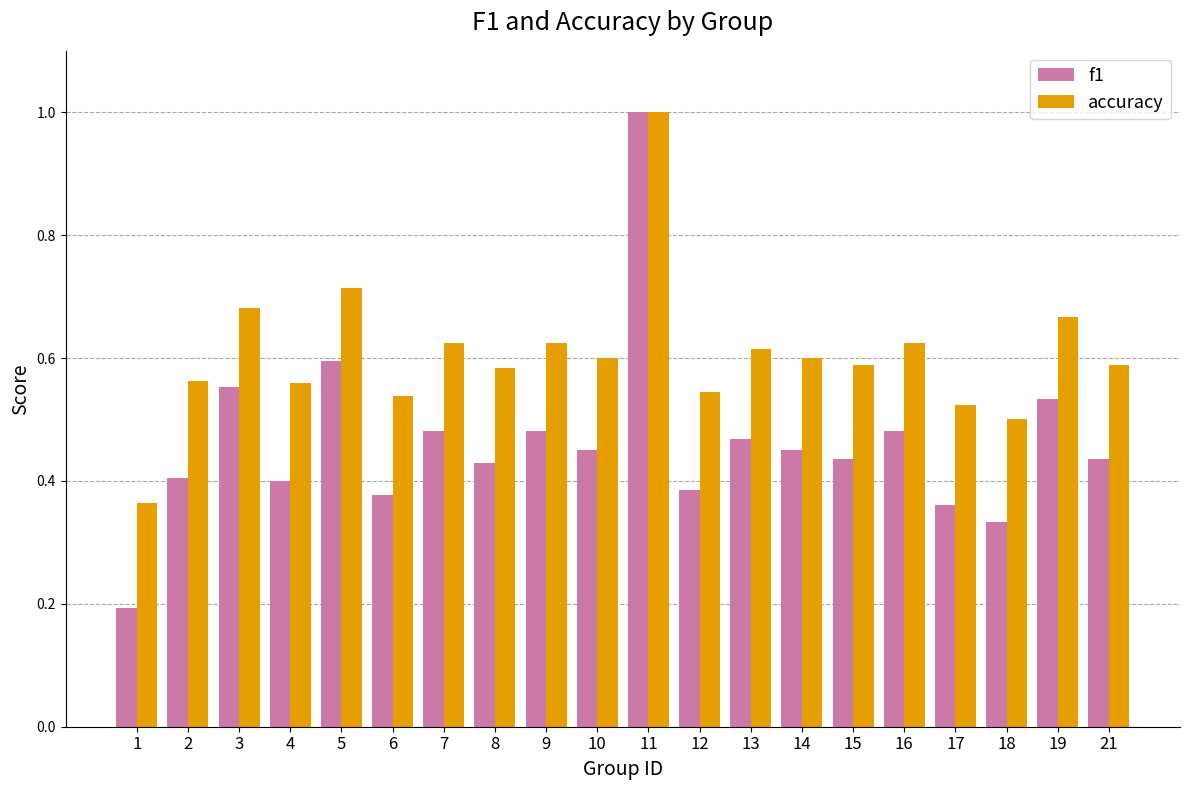

At 5, list the series in order from largest to smallest.

accuracy, f1